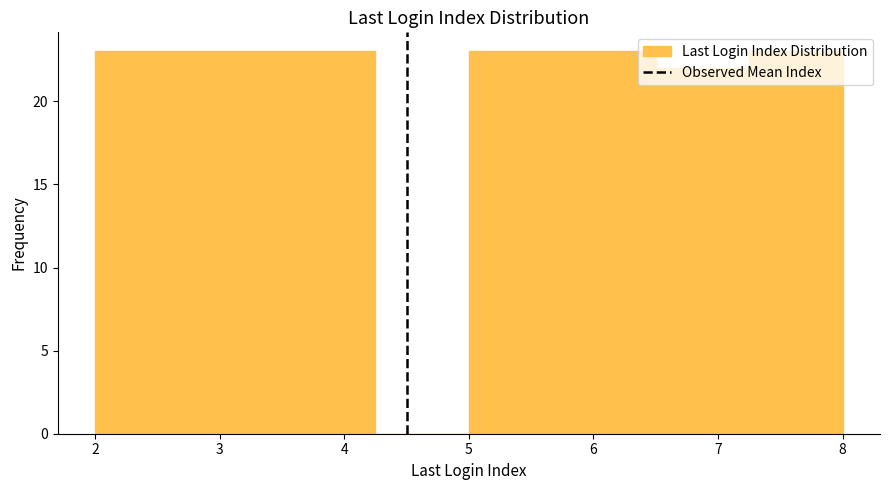

Reading left to right, list every bar in this chart as the range it spans on the x-axis followed by its height. Neither the bar edges nor the heights are printed on the chart, so give them approximately, as read against the axes.

2.00 to 2.75: 23
2.75 to 3.50: 23
3.50 to 4.25: 23
4.25 to 5.00: 0
5.00 to 5.75: 23
5.75 to 6.50: 23
6.50 to 7.25: 22
7.25 to 8.00: 23